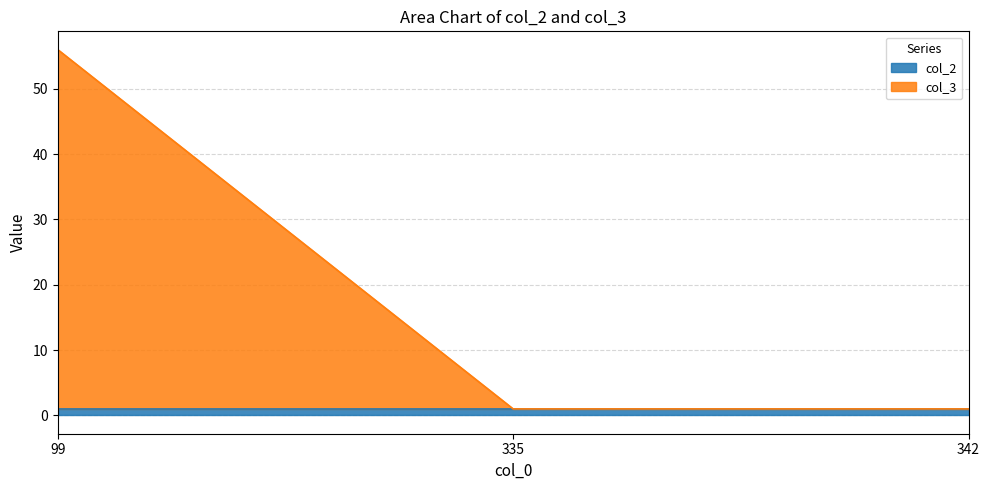

What is the change in value from 99 to 335?

-55